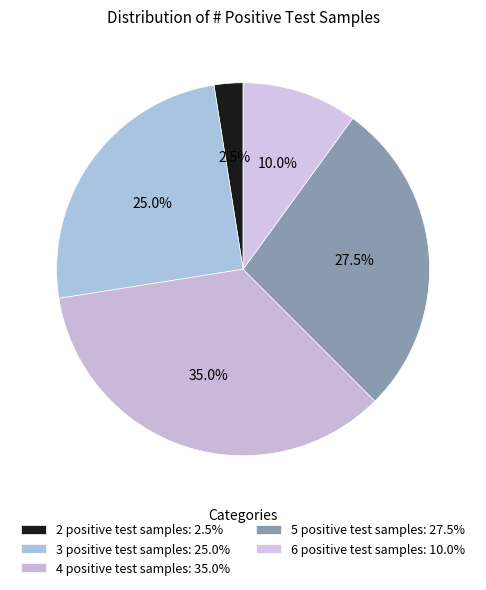

Which slice is the largest?

# positive samples test = 4